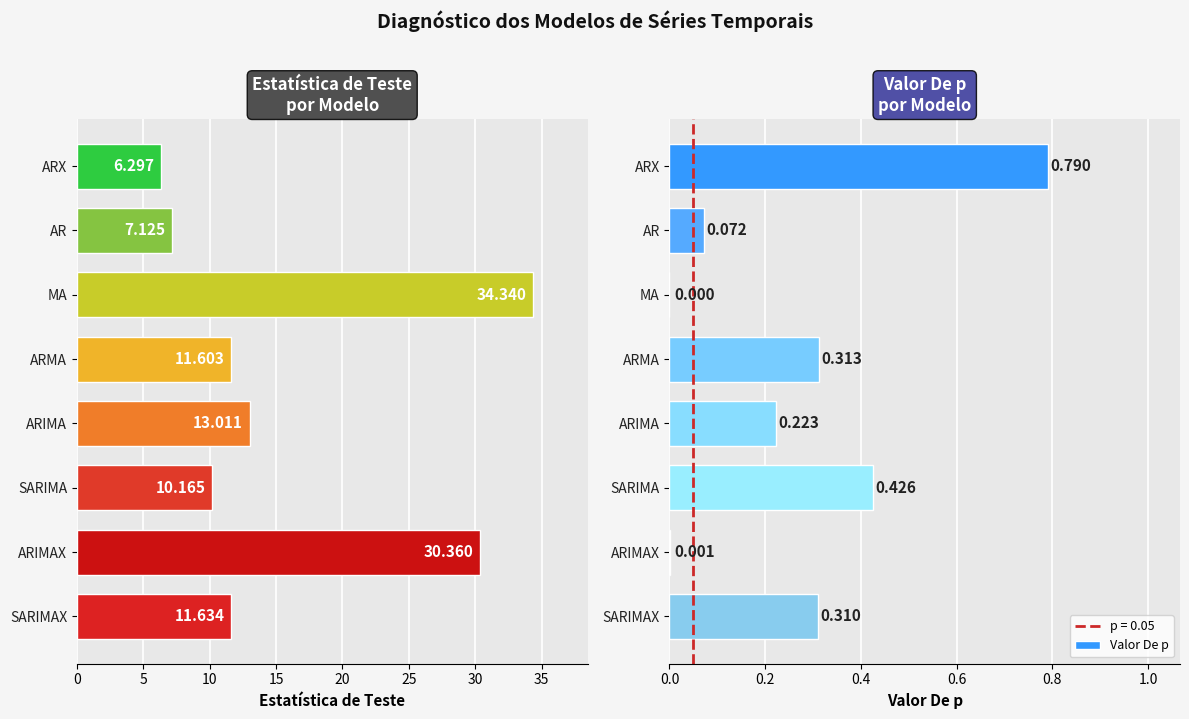

Are the bars grouped side by side (vs. stacked)?

Yes